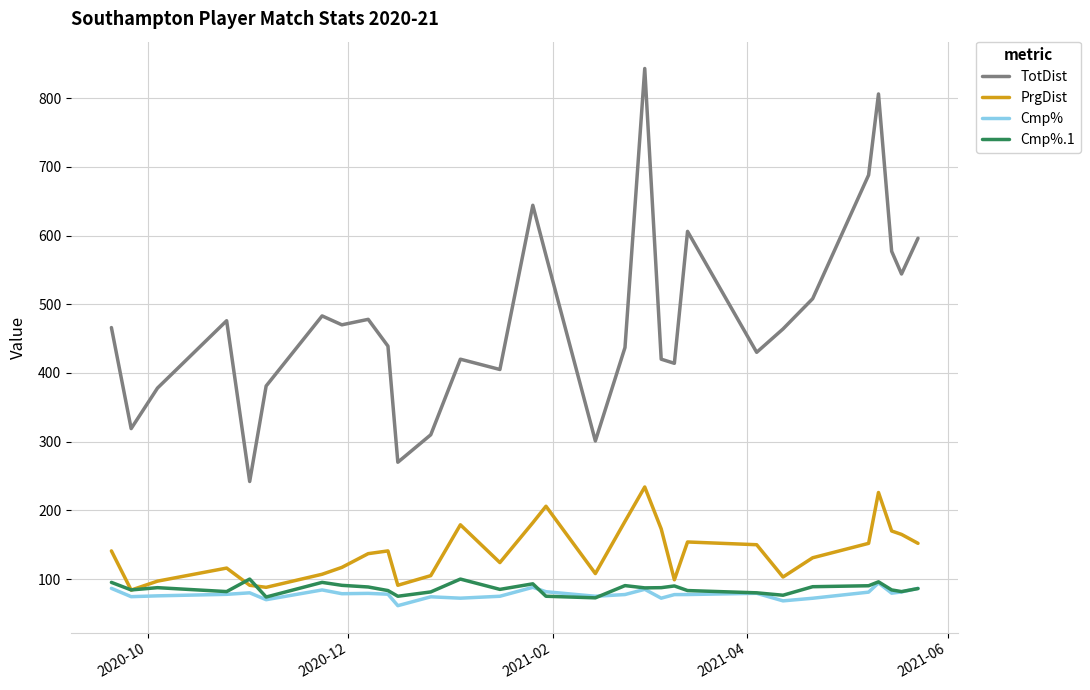

What is the difference between the second highest and second lowest values in the Cmp%.1 series?

26.1